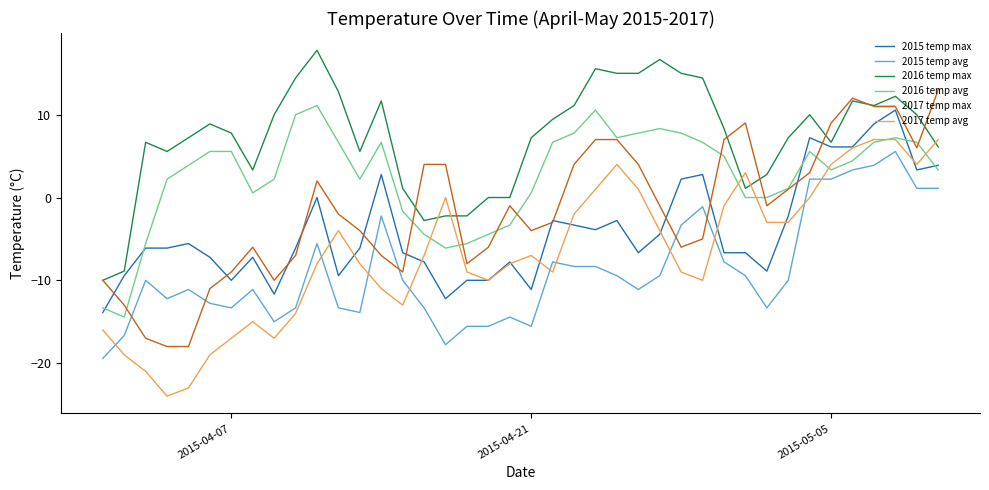

How many negative values does the 2015 temp avg series have?

33